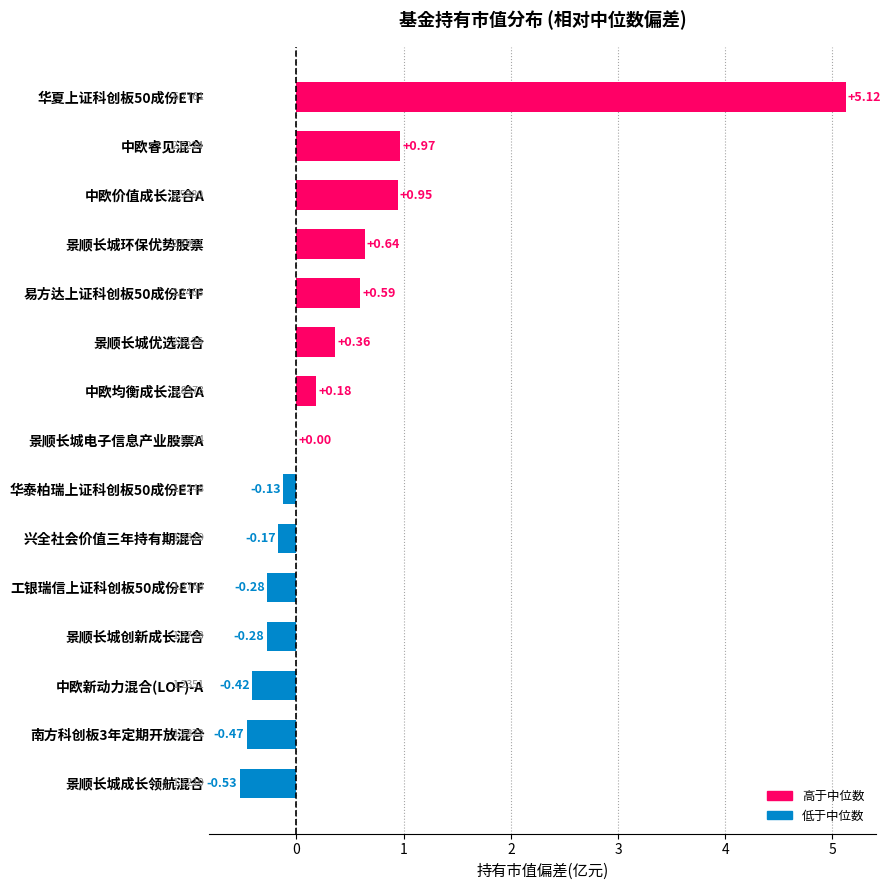

How many distinct data groups are displayed?

1